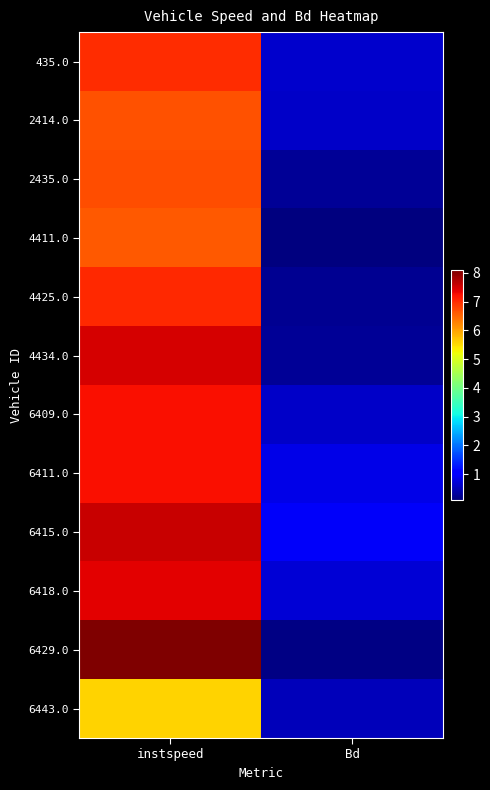

List the series in order of their peak value, lowest first.

6443.0, 4411.0, 2414.0, 2435.0, 435.0, 4425.0, 6411.0, 6409.0, 6418.0, 4434.0, 6415.0, 6429.0